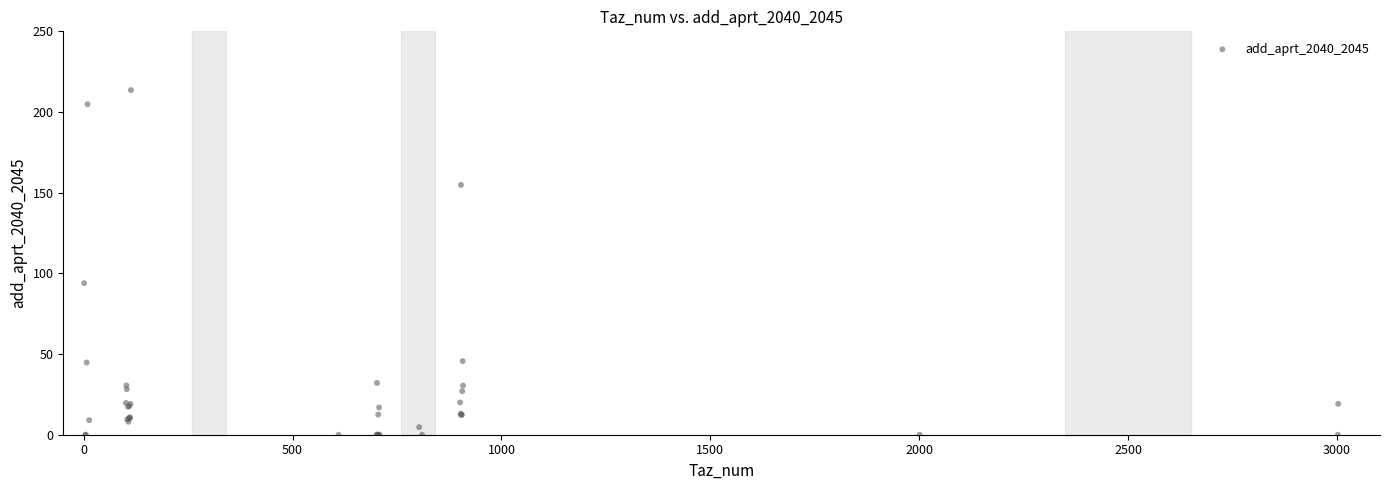

What Y value in the scatter plot is closest to 106?

93.9